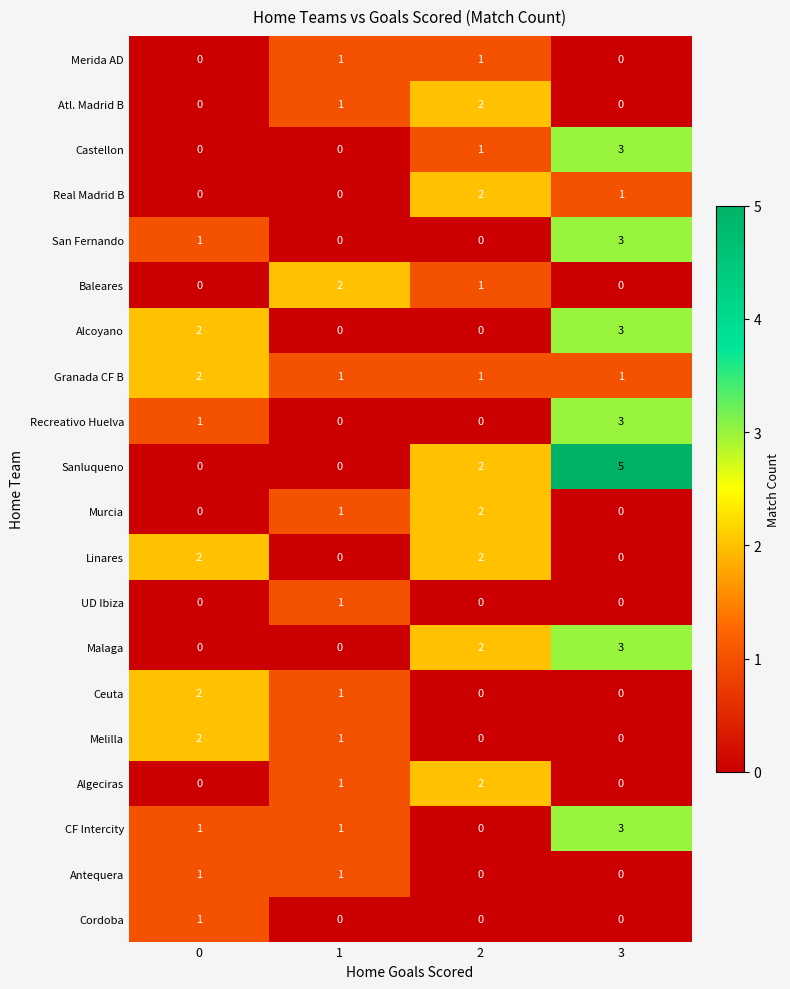

Is it true that Recreativo Huelva equals 0 at 1?

True